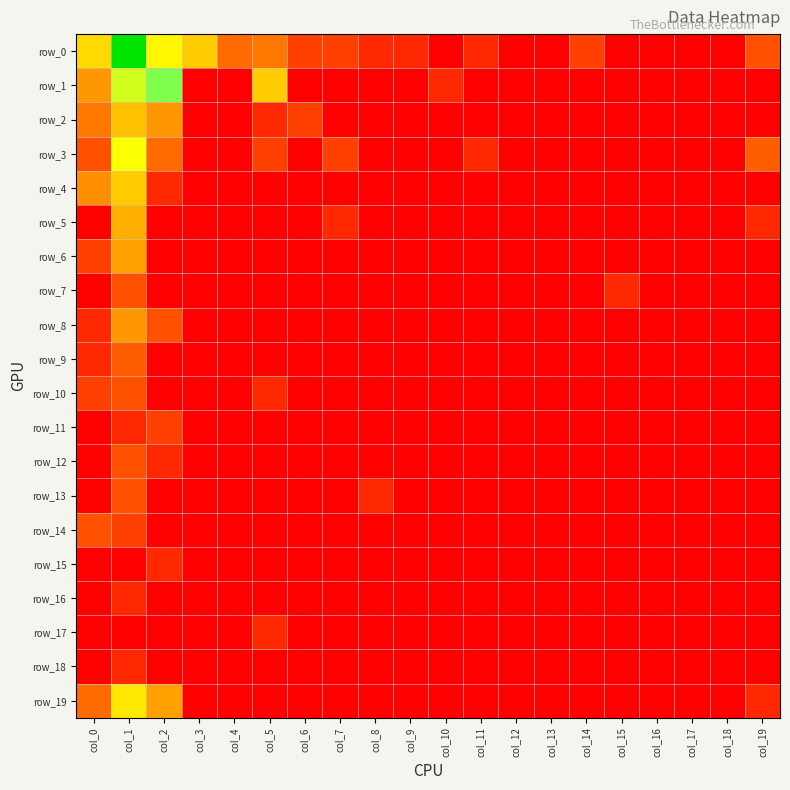

The value of row_8 at col_0 is 0.7. True or false?

True